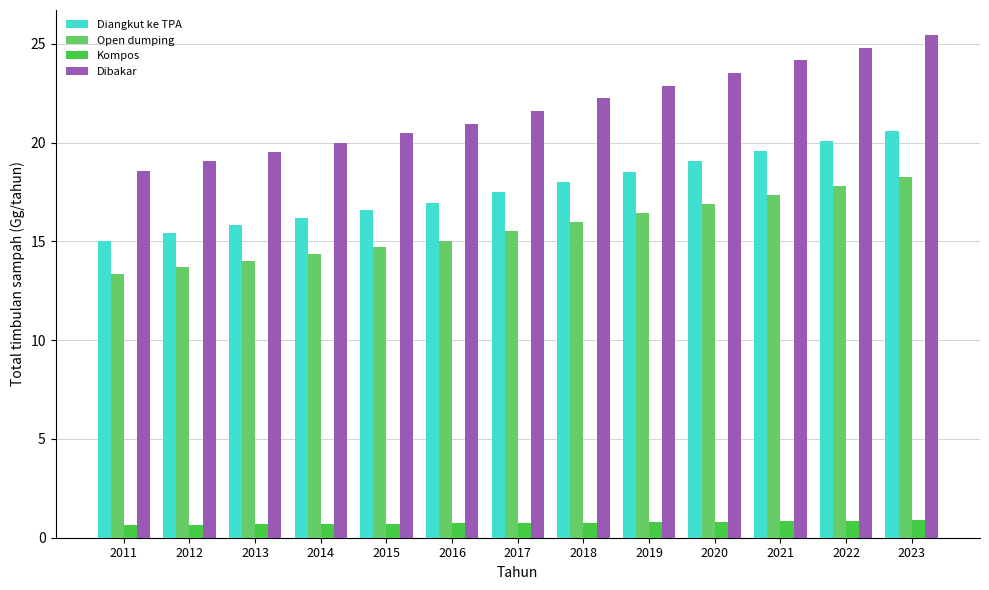

Does the chart contain stacked bars?

No